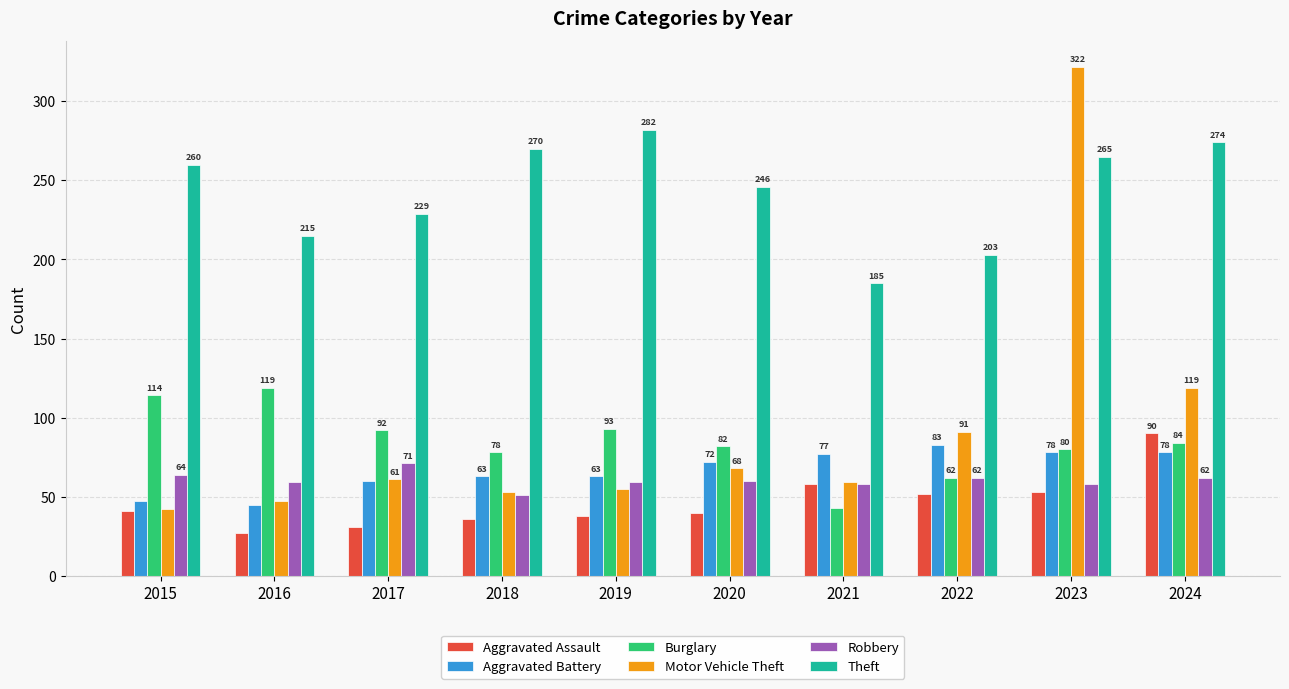

What is the value of the Motor Vehicle Theft bar at the 6th from the left?

68